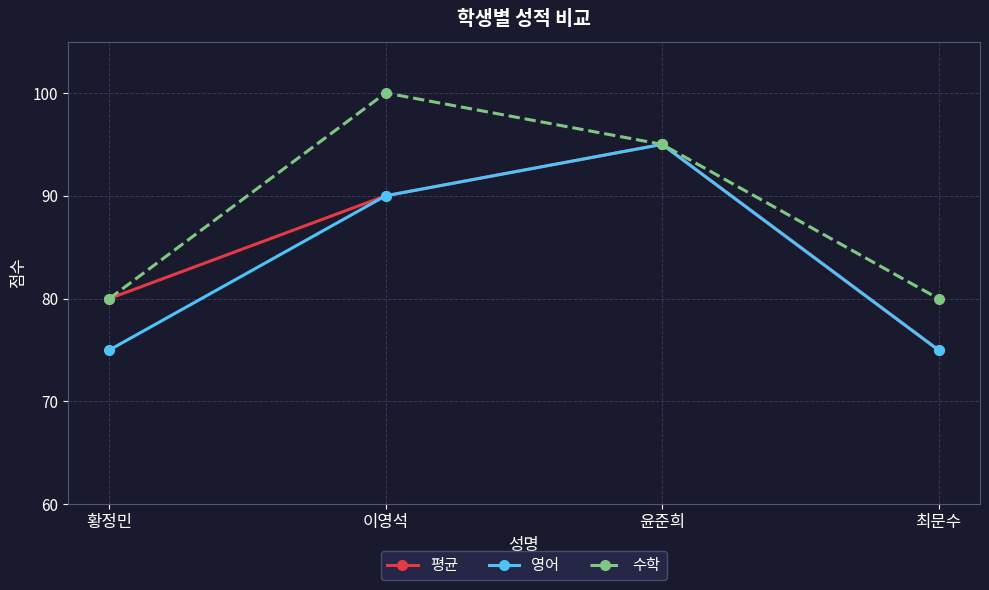

What is the difference between the highest and lowest values at 황정민?

5